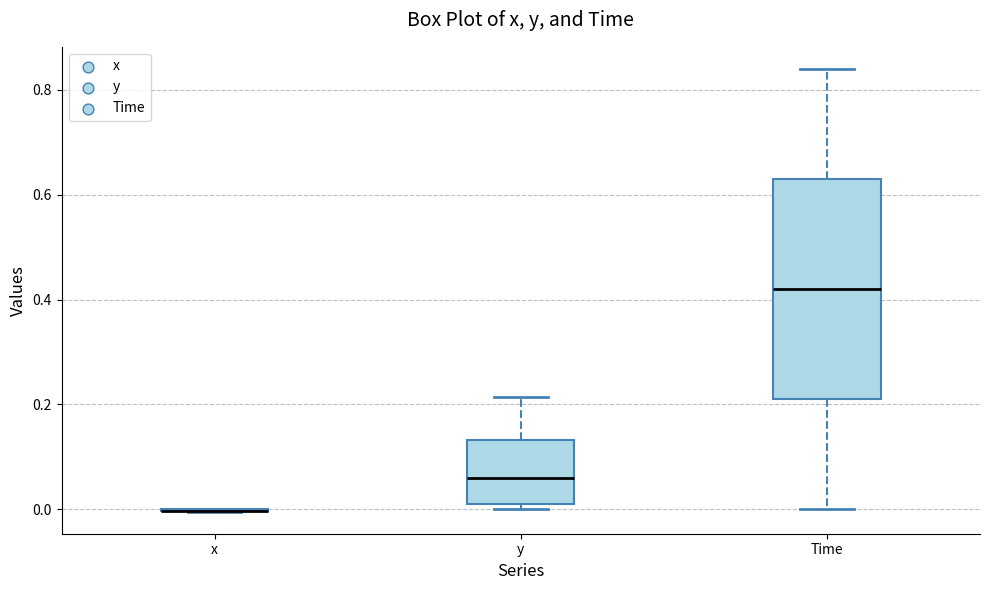

Which box is the tallest, from its lower edge to its upper edge?

Time